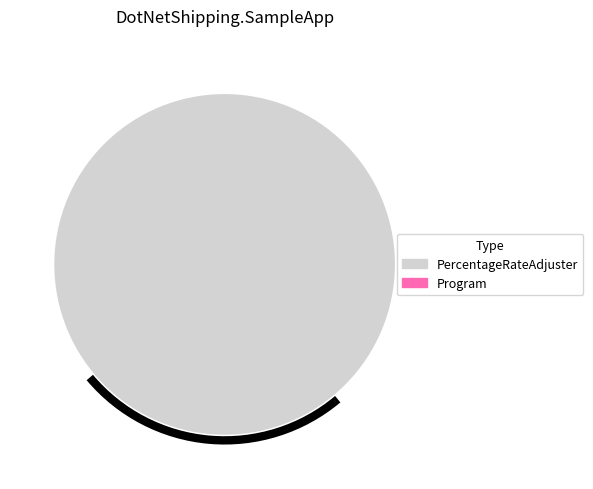

Is there a majority slice in this chart?

Yes